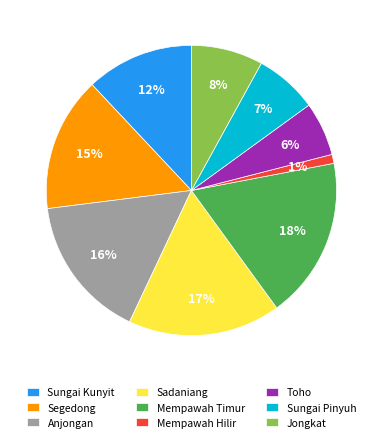

Approximately how many times larger is the value at Toho compared to Sungai Kunyit?

0.5